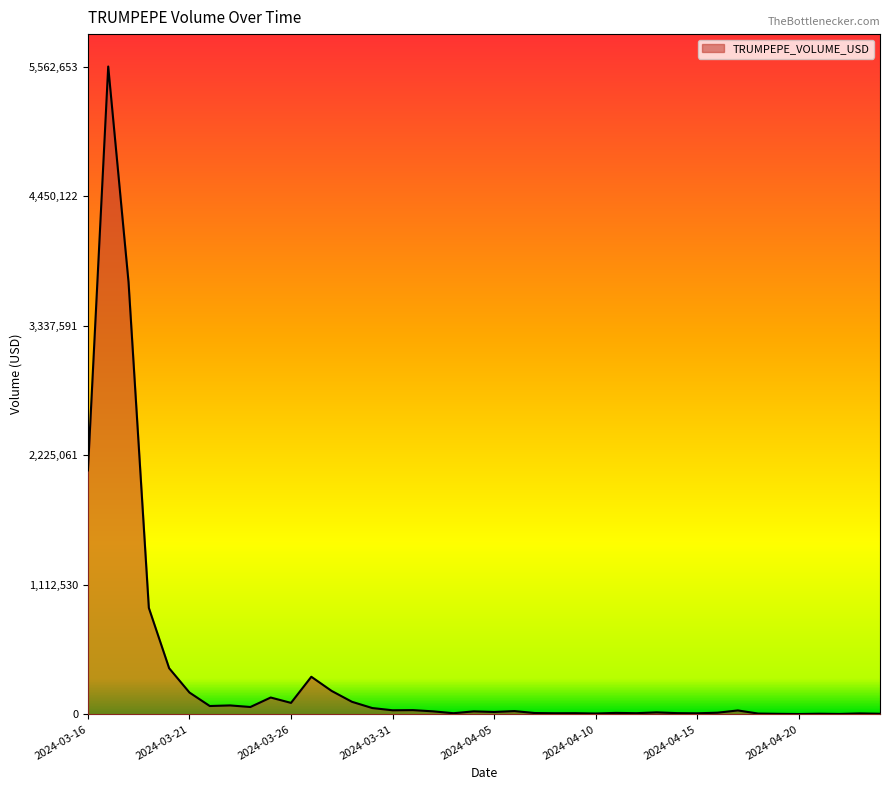

What is the difference between the maximum and minimum values?

5559510